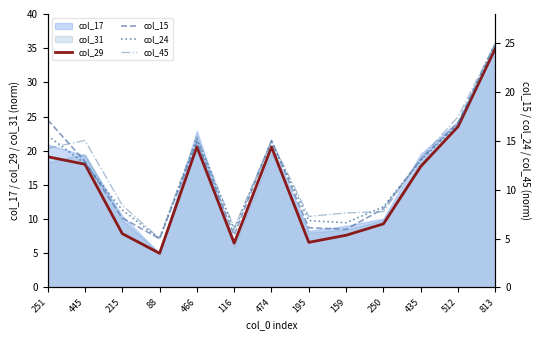

Is it true that col_29 equals 2.2 at 159?

False